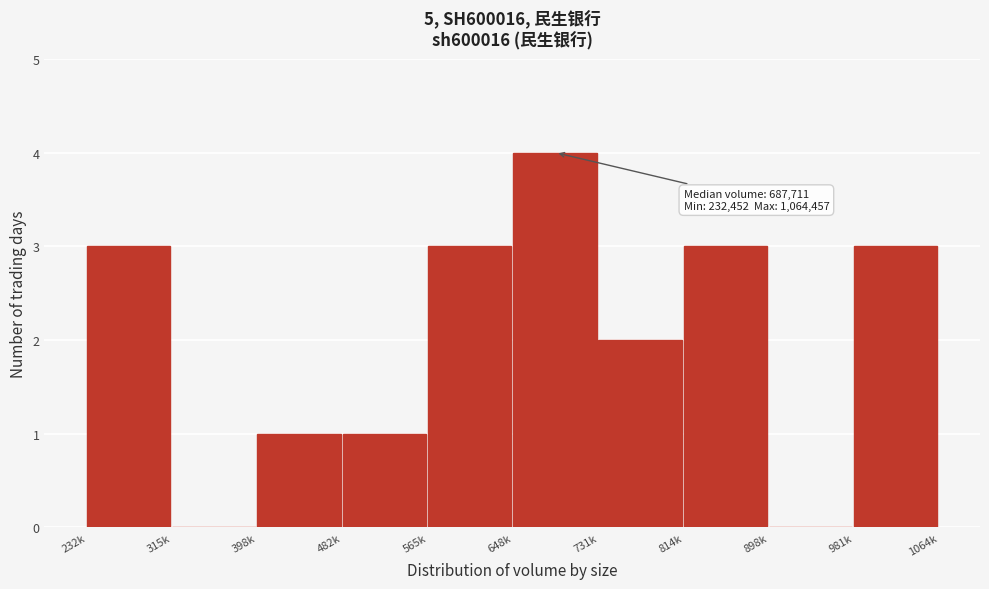

Reading left to right, list all the values displayed in this chart.

232k=3	315k=0	398k=1	482k=1	565k=3	648k=4	731k=2	814k=3	898k=0	981k=3